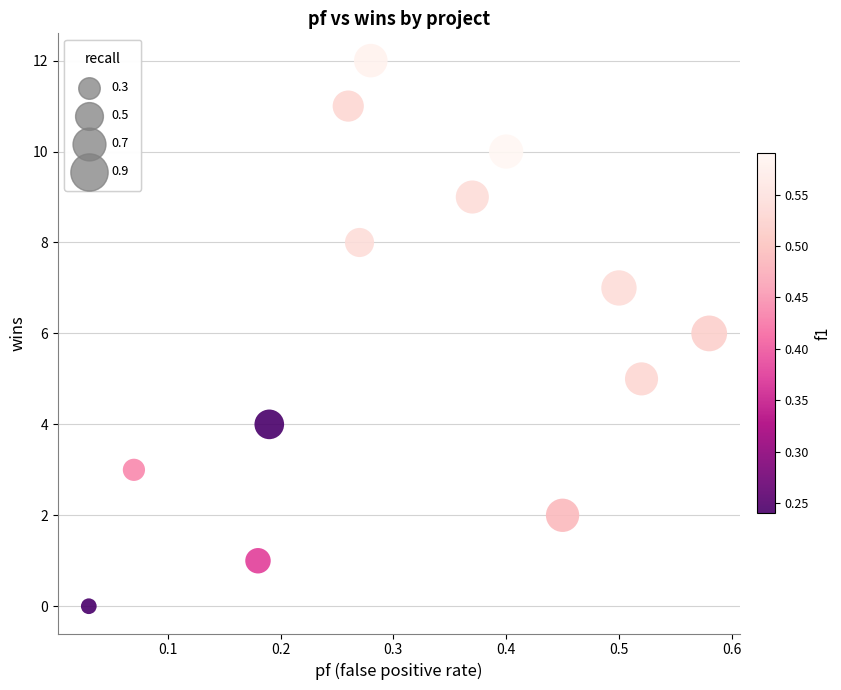

Count the number of points in this scatter plot.

13